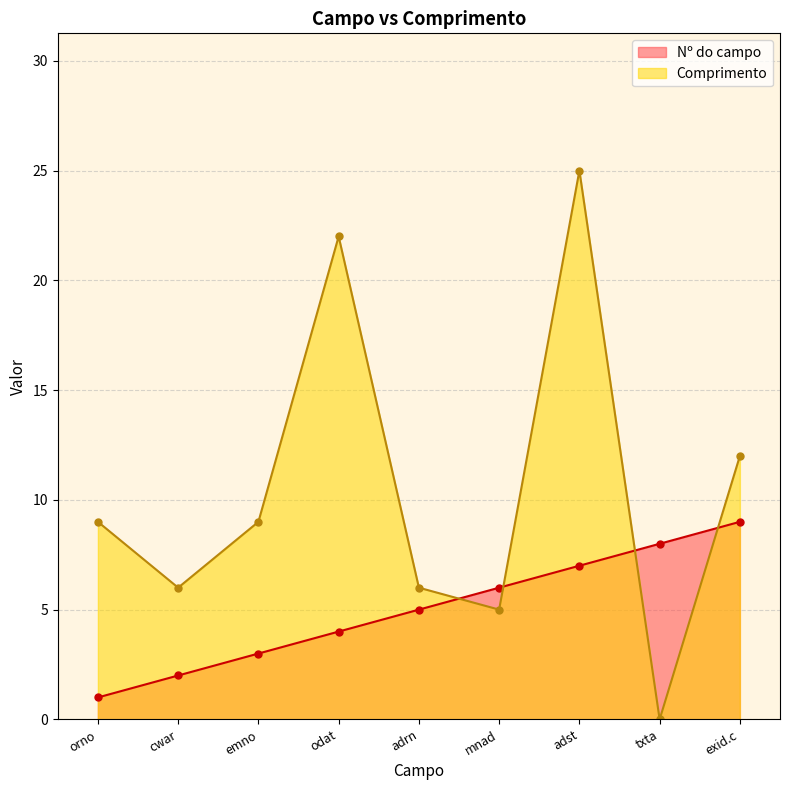

What is the total value across all series at orno?

10